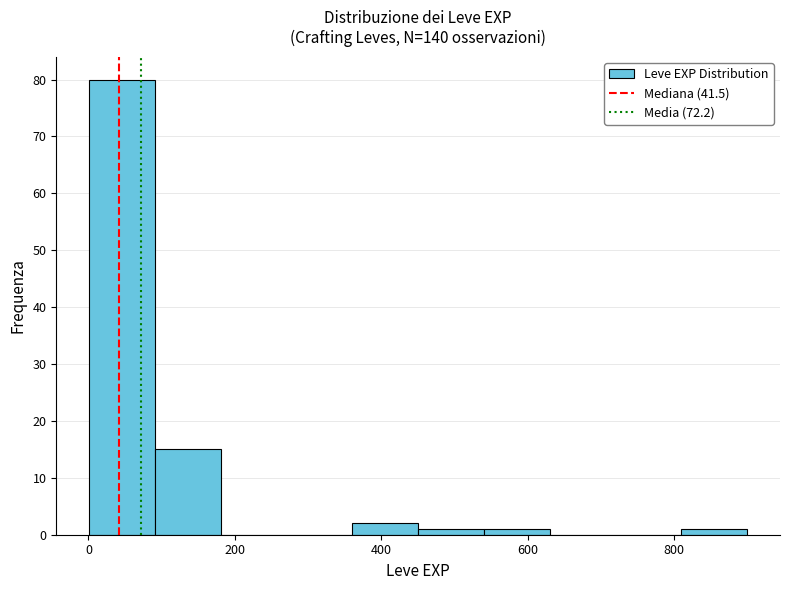

Over which range of the x-axis is the bar tallest?

0 to 100